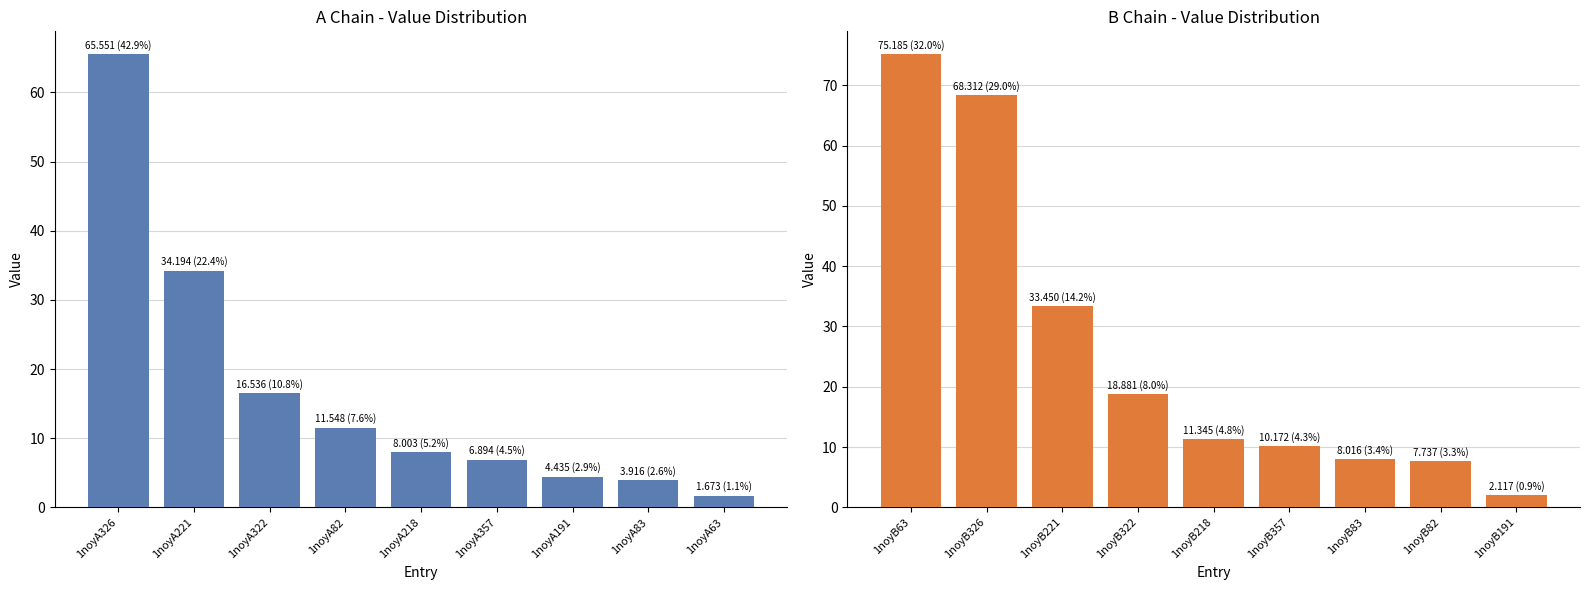

What position from the right is 1noyB82?

2